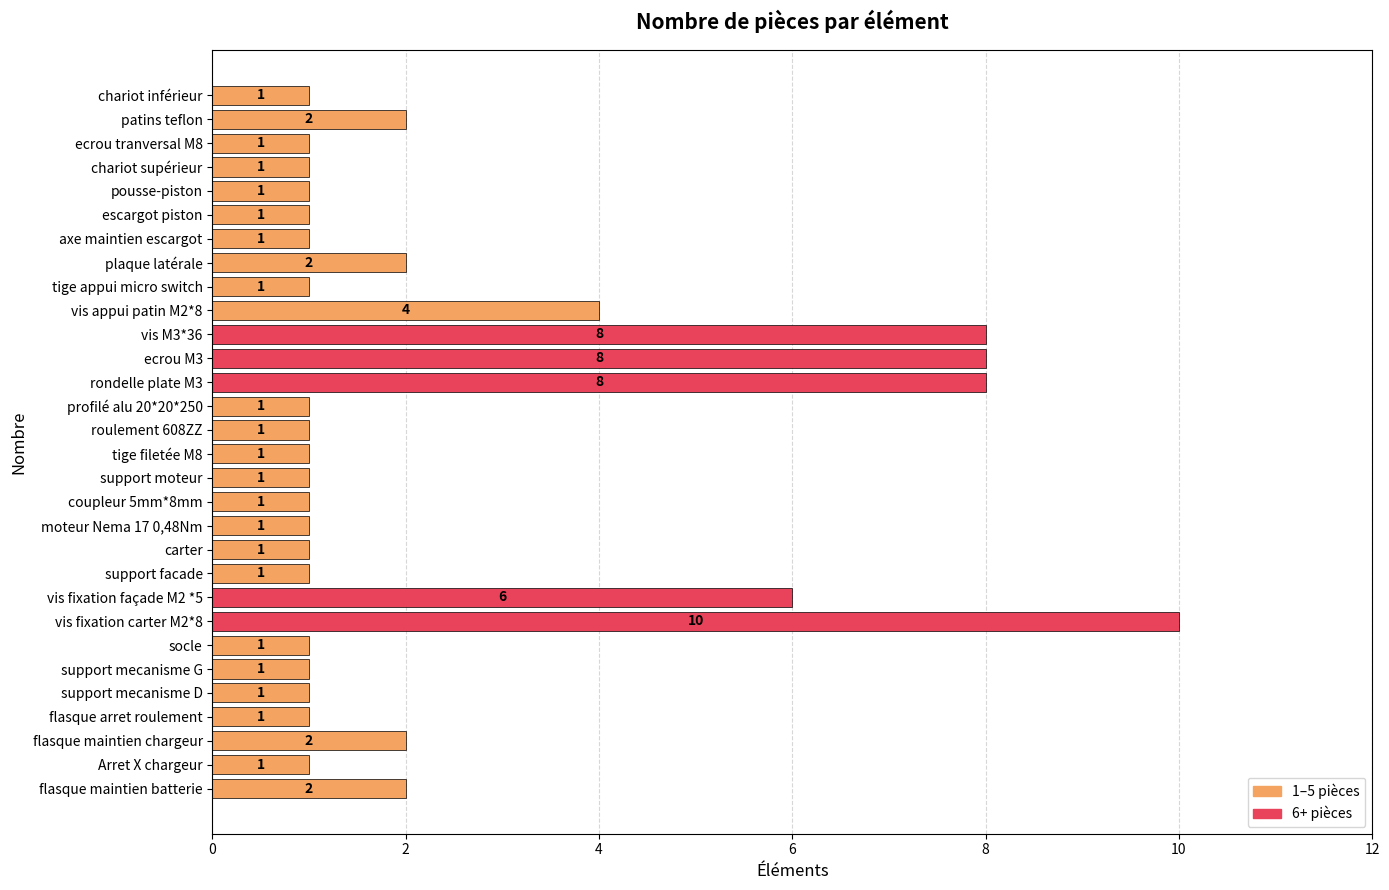

What is the sum of all values?

72